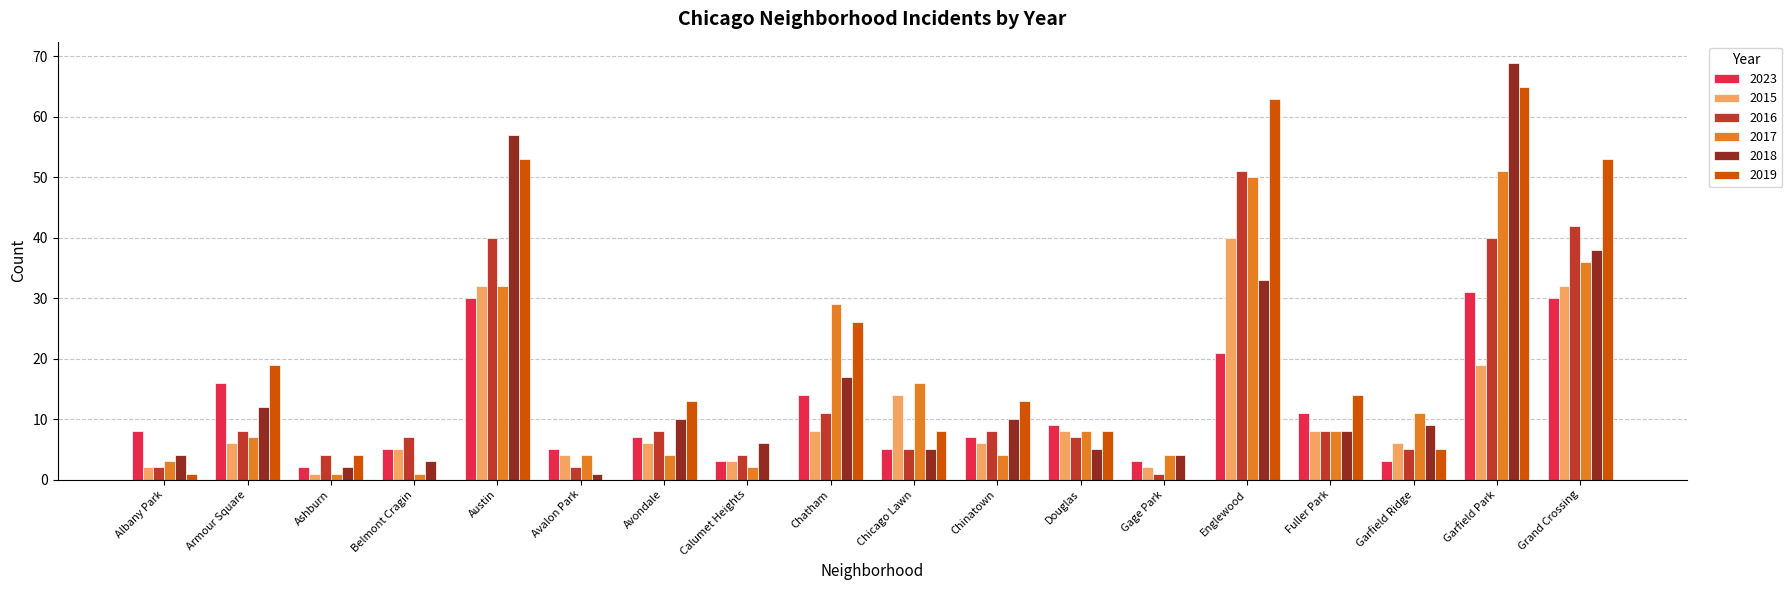

Reading left to right, list all the values displayed in this chart.

2023: 8	16	2	5	30	5	7	3	14	5	7	9	3	21	11	3	31	30
2015: 2	6	1	5	32	4	6	3	8	14	6	8	2	40	8	6	19	32
2016: 2	8	4	7	40	2	8	4	11	5	8	7	1	51	8	5	40	42
2017: 3	7	1	1	32	4	4	2	29	16	4	8	4	50	8	11	51	36
2018: 4	12	2	3	57	1	10	6	17	5	10	5	4	33	8	9	69	38
2019: 1	19	4	0	53	0	13	0	26	8	13	8	0	63	14	5	65	53